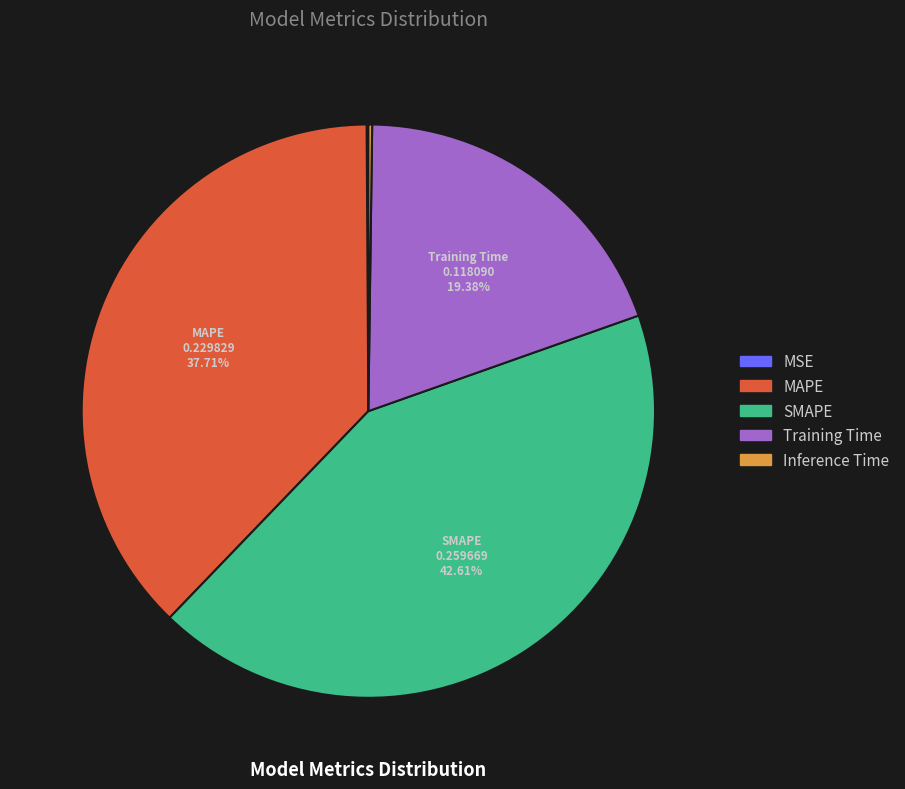

To the nearest percent, what is the difference between the largest and smallest slice percentages?

43%